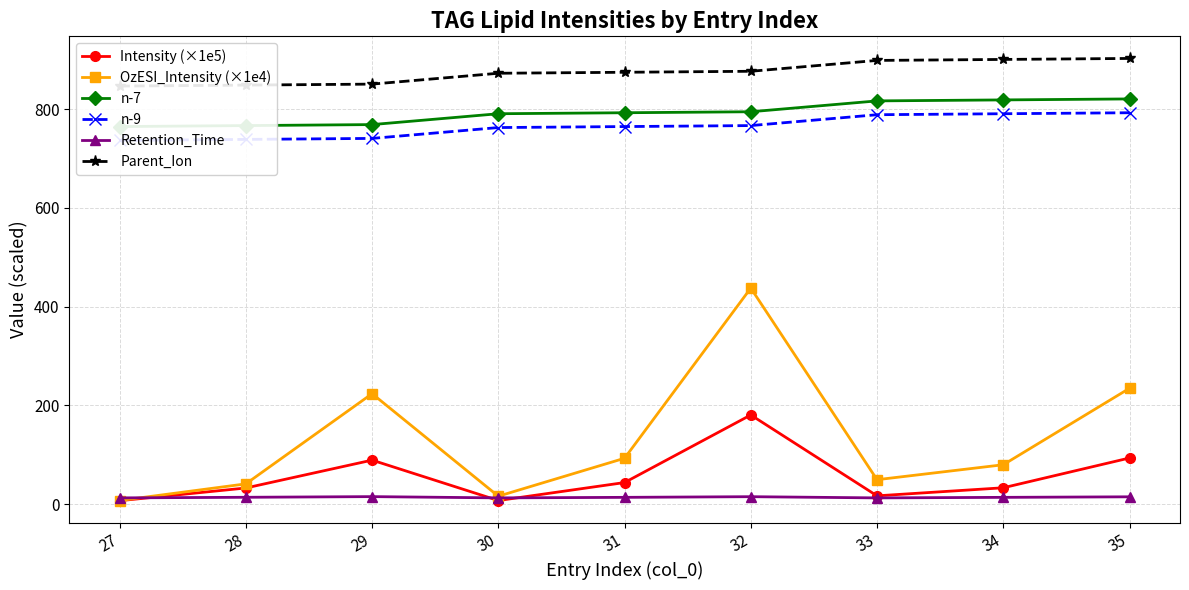

At 31, list the series in order from largest to smallest.

Parent_Ion, n-7, n-9, OzESI_Intensity (×1e4), Intensity (×1e5), Retention_Time